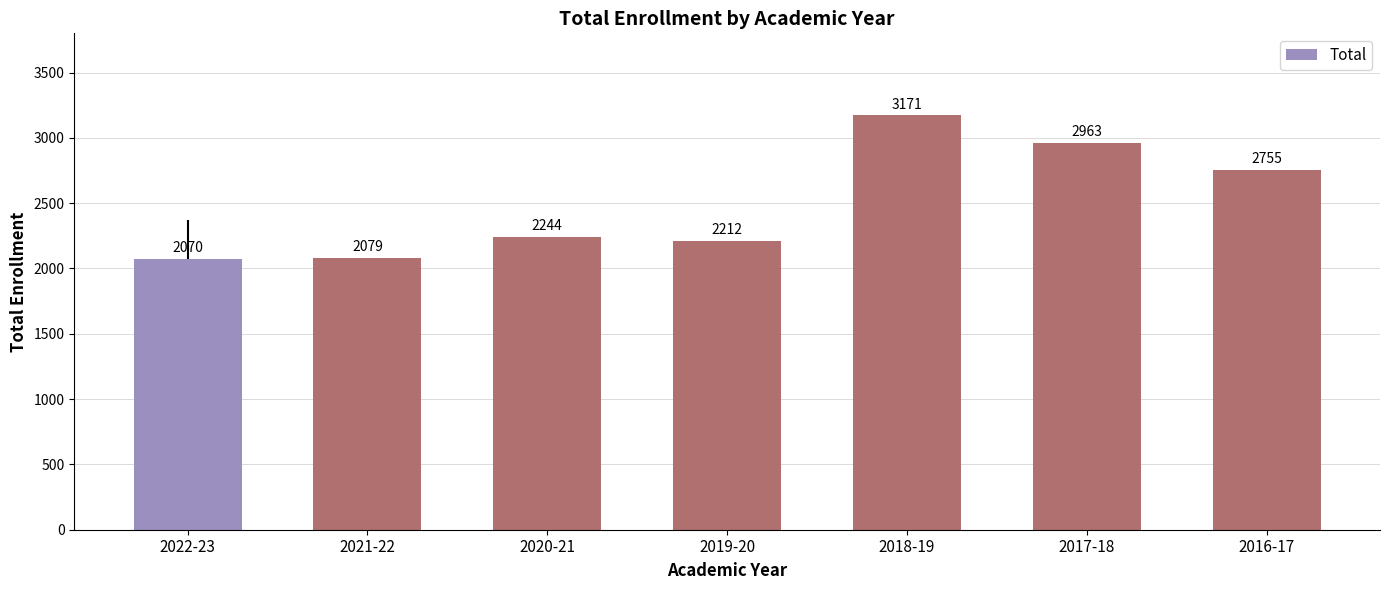

What is the change in value from 2020-21 to 2016-17?

+511